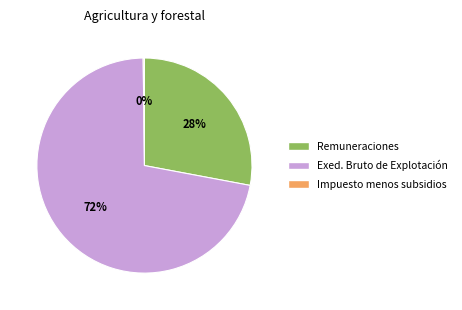

To the nearest percent, what is the difference between the largest and smallest slice percentages?

72%